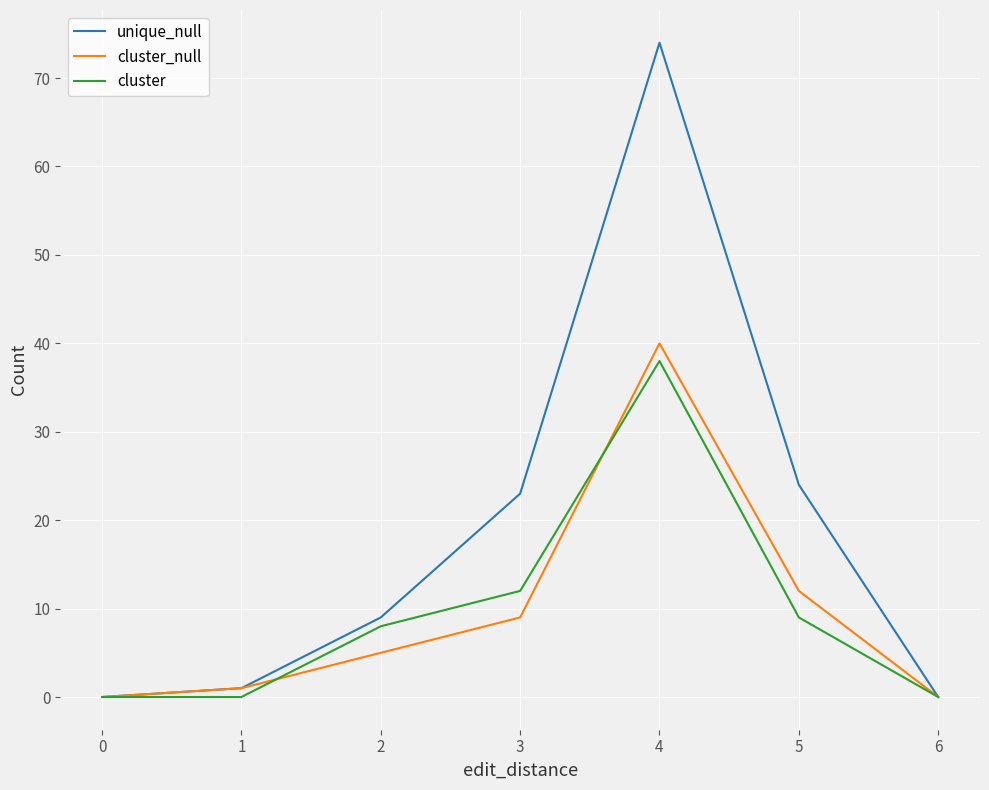

The value of unique_null at 5 is 24. True or false?

True